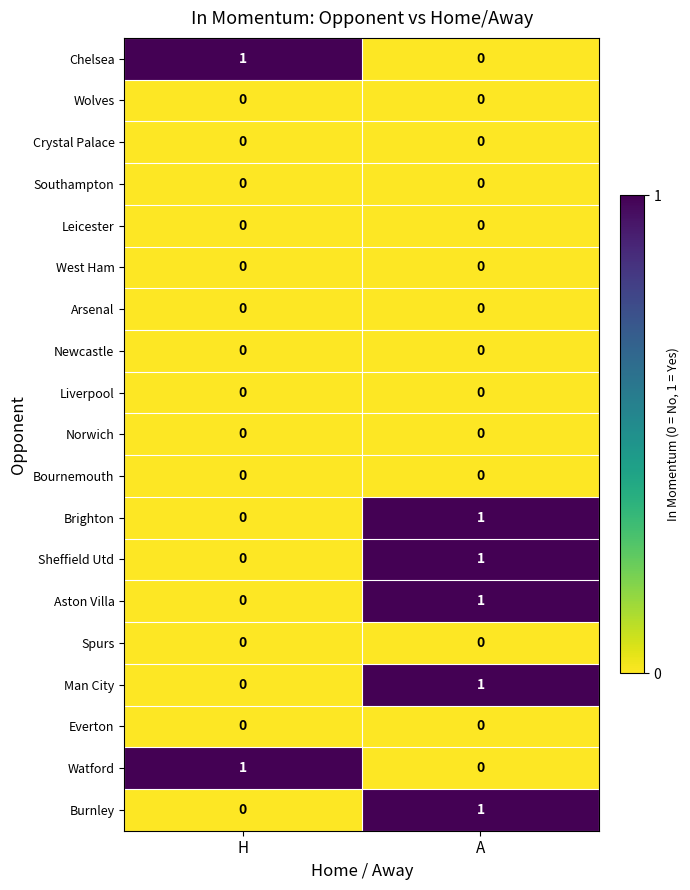

True or false: Southampton has a value of 0 at H.

True